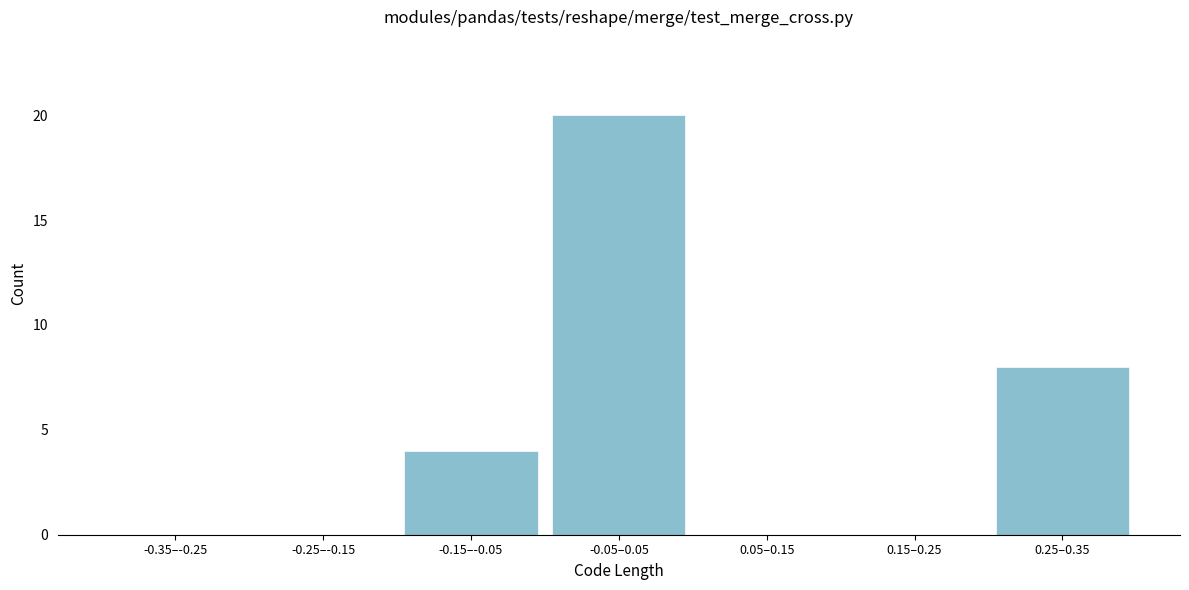

Reading left to right, list all the values displayed in this chart.

-0.35–-0.25=0	-0.25–-0.15=0	-0.15–-0.05=4	-0.05–0.05=20	0.05–0.15=0	0.15–0.25=0	0.25–0.35=8